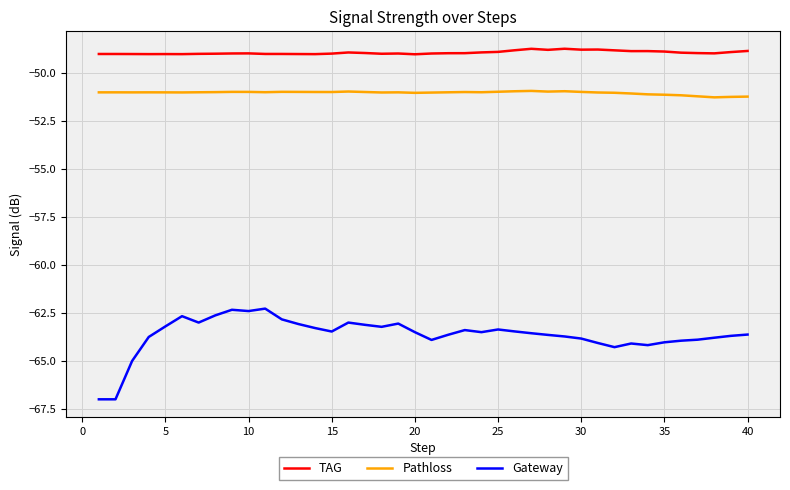

How many lines are shown in the chart?

3